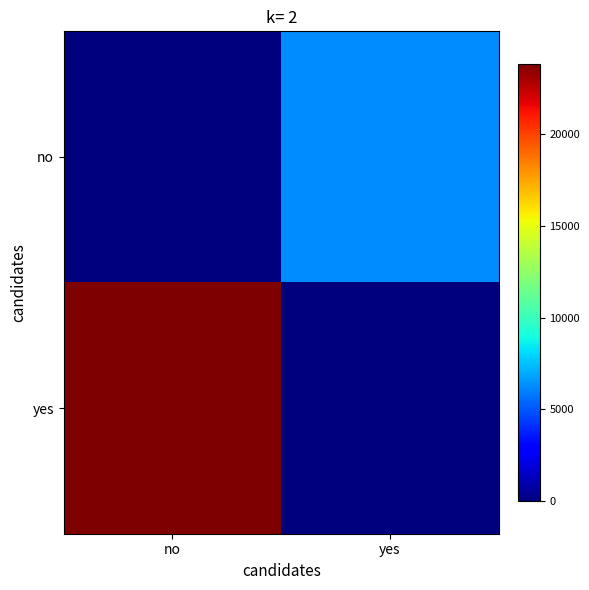

What is the total value across all series at no?

23805